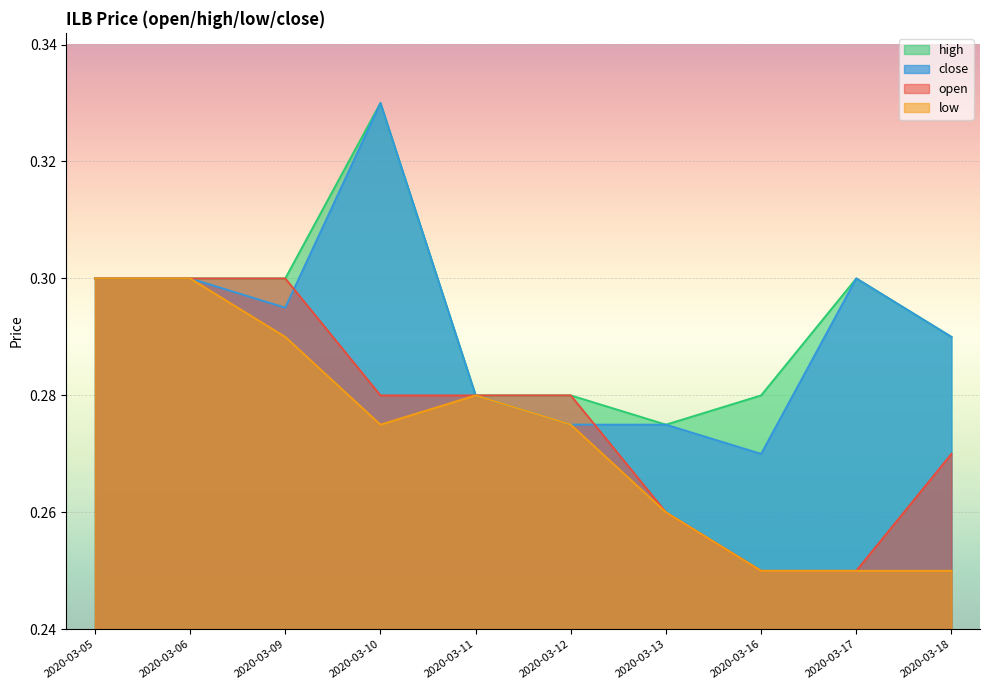

Reading right to left, extract all data points from this chart.

open: 0.3	0.2	0.2	0.3	0.3	0.3	0.3	0.3	0.3	0.3
high: 0.3	0.3	0.3	0.3	0.3	0.3	0.3	0.3	0.3	0.3
low: 0.2	0.2	0.2	0.3	0.3	0.3	0.3	0.3	0.3	0.3
close: 0.3	0.3	0.3	0.3	0.3	0.3	0.3	0.3	0.3	0.3